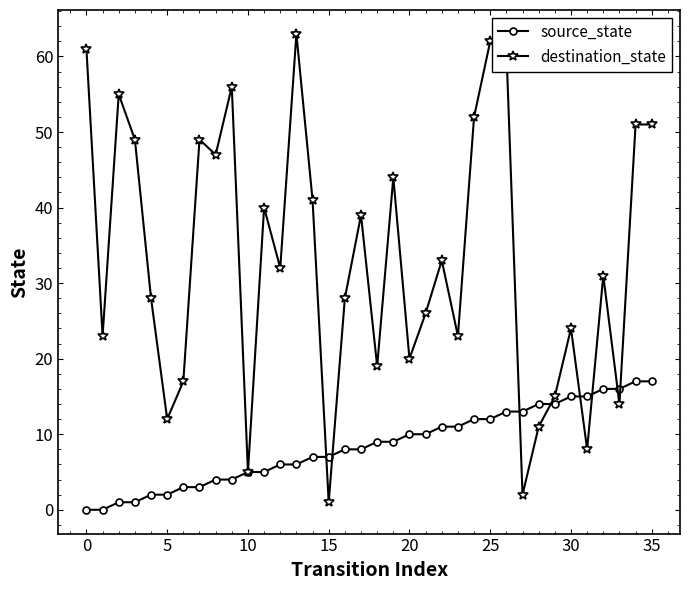

Which series has the largest range (max minus min)?

destination_state